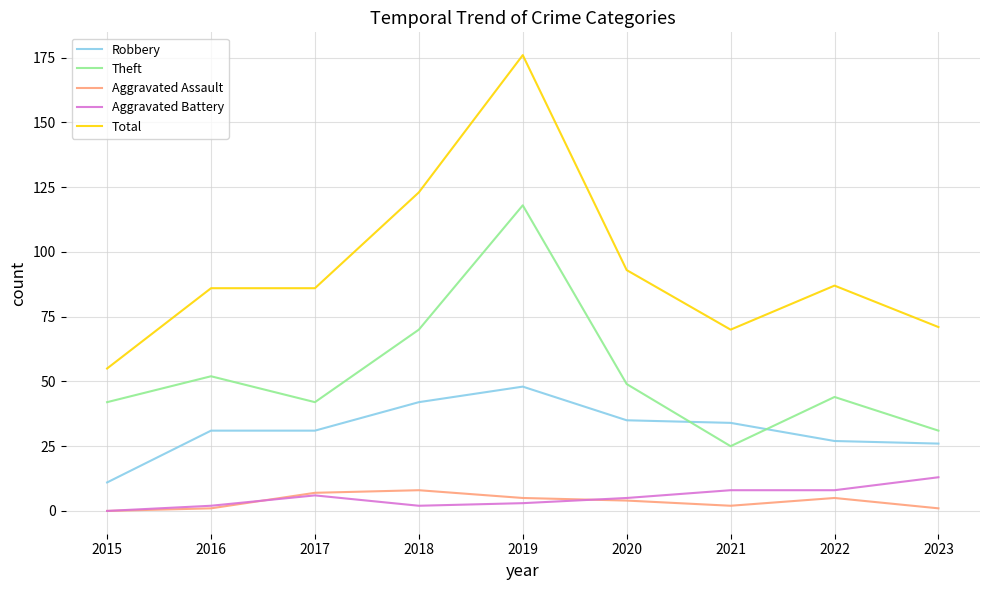

What is the sum of all Aggravated Battery values?

47